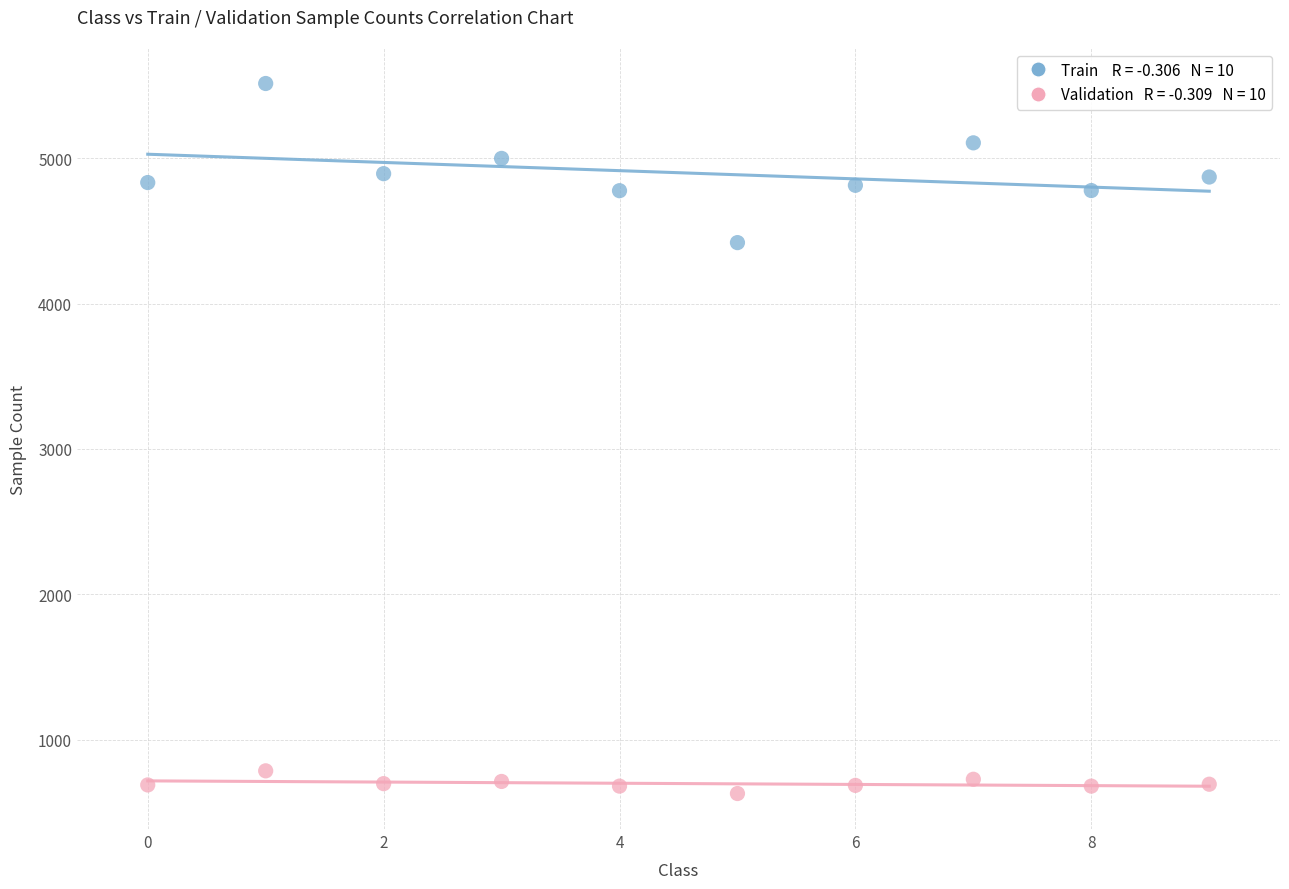

Across all data points, what is the range of Y values (max minus min)?

4882